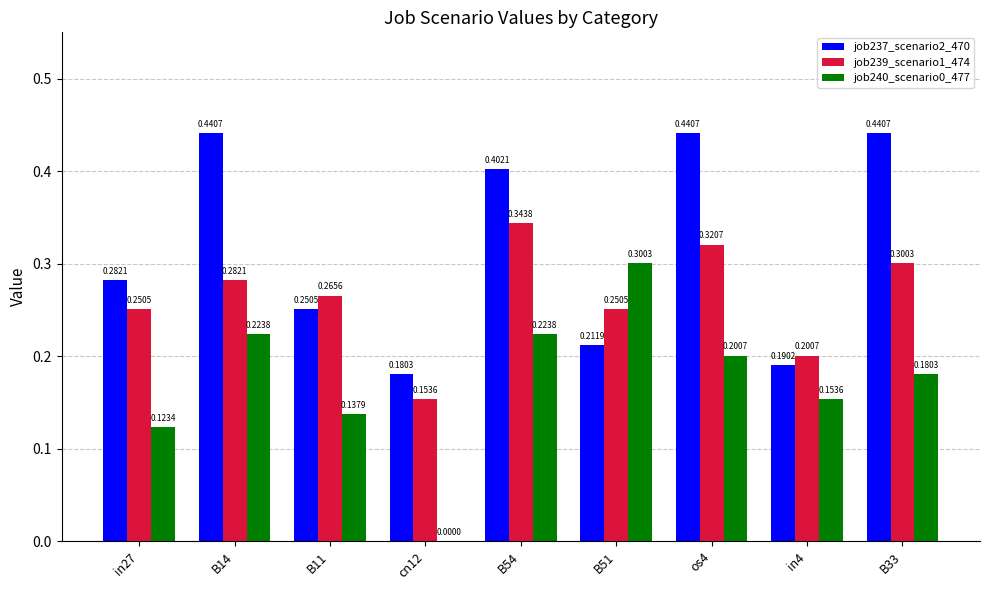

Are the bars grouped side by side (vs. stacked)?

Yes